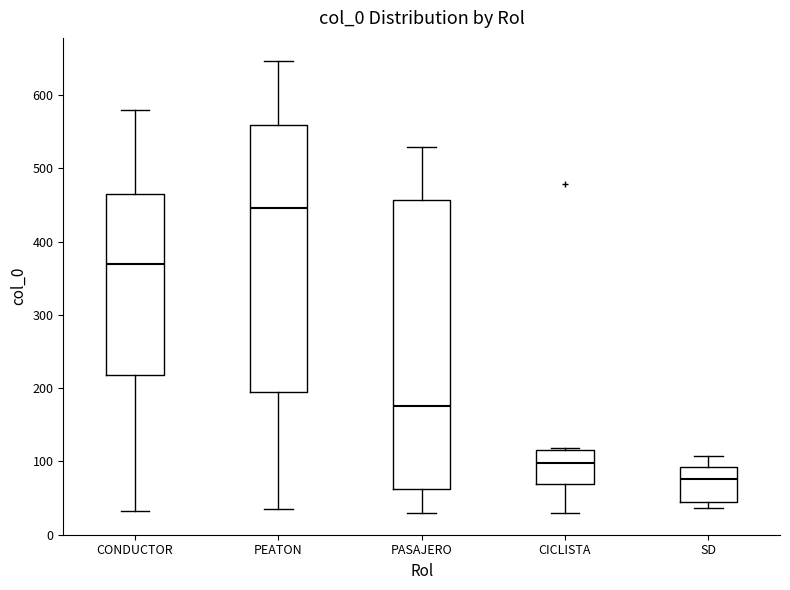

Reading left to right, read every box against the y-axis: the position of its median line, the range the box covers, and the ends of its whiskers. The values are not printed on the chart, so give them approximately, as read against the axis.

CONDUCTOR: median 370, box 220 to 470, whiskers 30 to 580
PEATON: median 450, box 200 to 560, whiskers 40 to 650
PASAJERO: median 180, box 60 to 460, whiskers 30 to 530
CICLISTA: median 100, box 70 to 120, whiskers 30 to 120
SD: median 80, box 50 to 90, whiskers 40 to 110